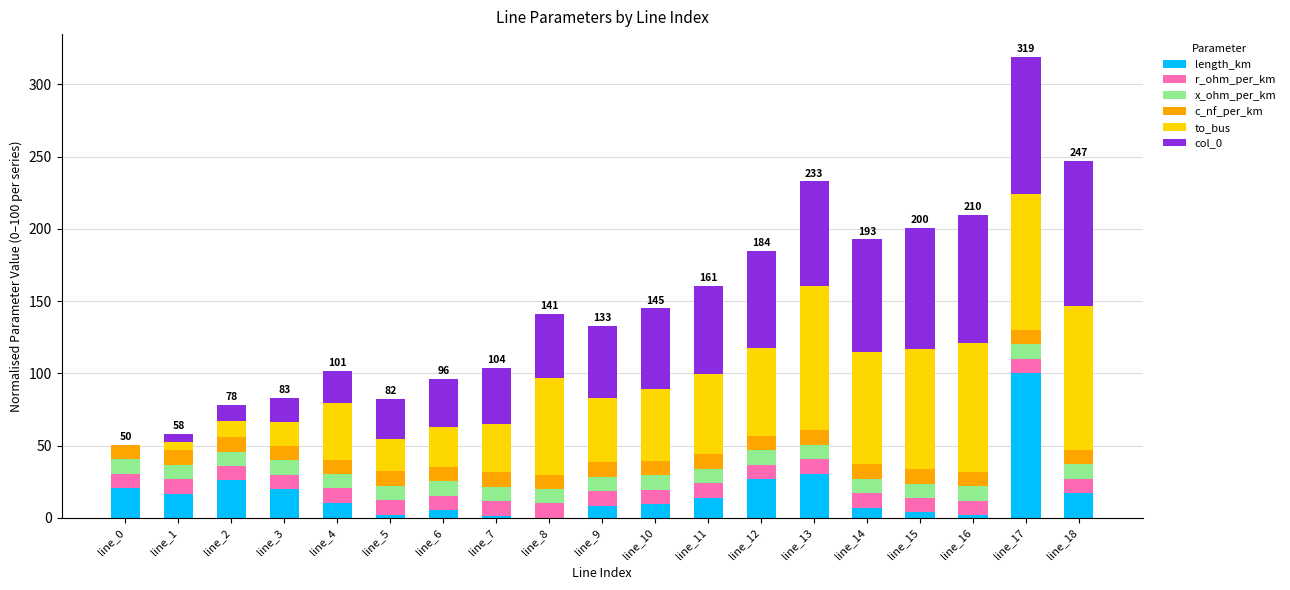

Is it true that length_km equals 0.0 at line_8?

True